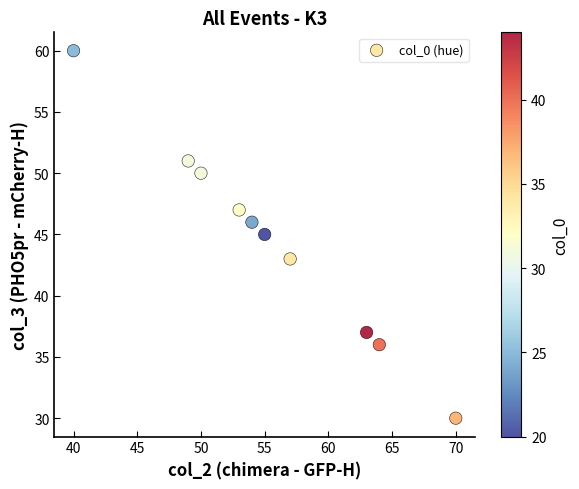

What is the average X value?

56